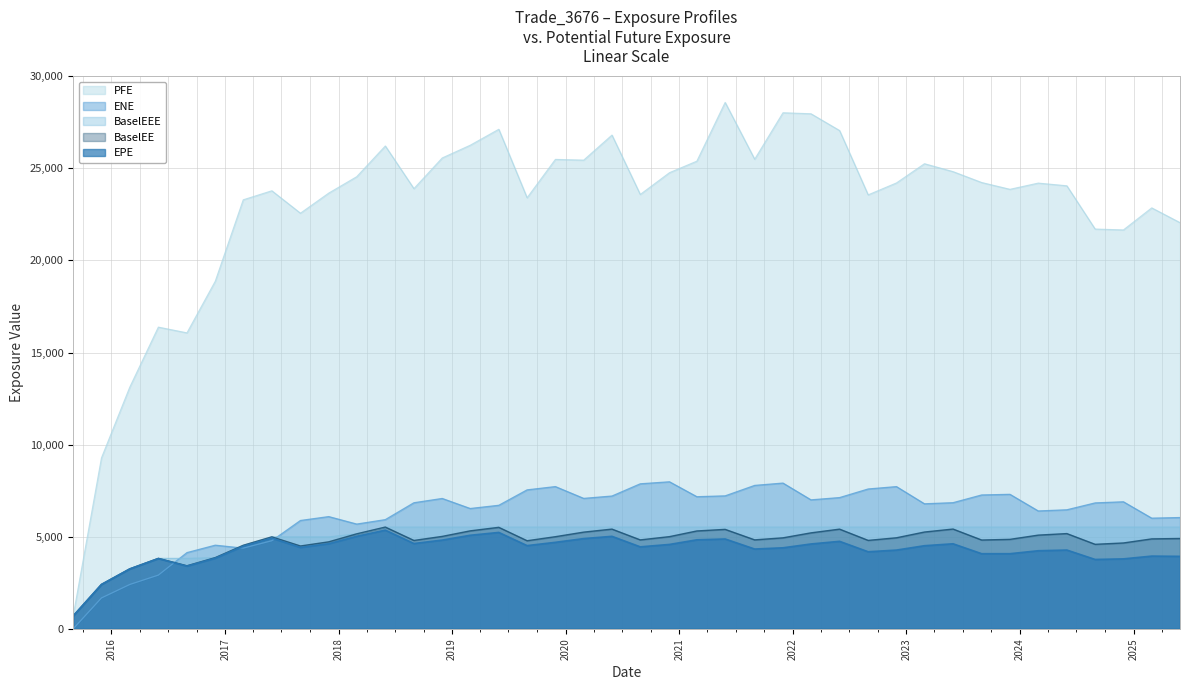

At which label does EPE reach its minimum?

2015-08-31